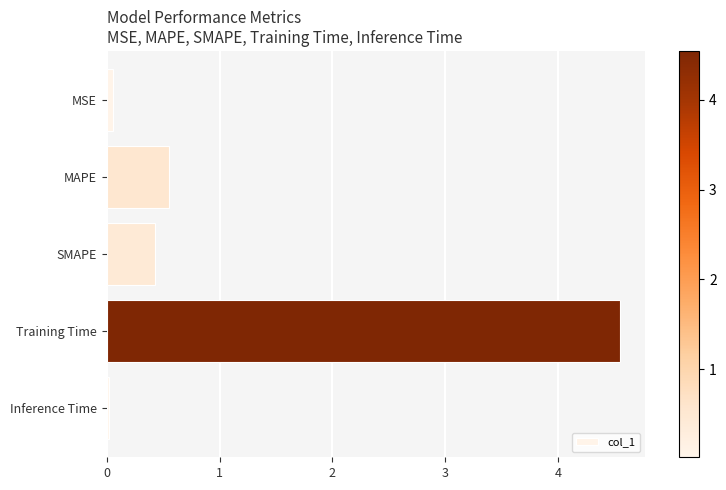

What is the label of the 4th bar from the top?

Training Time